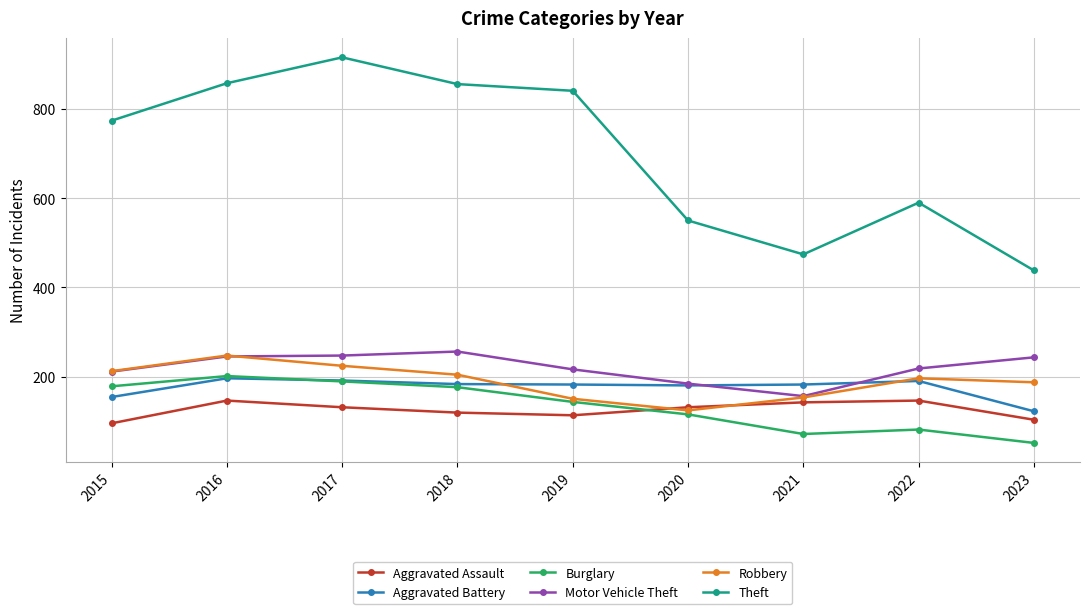

What is the greatest value displayed?

916